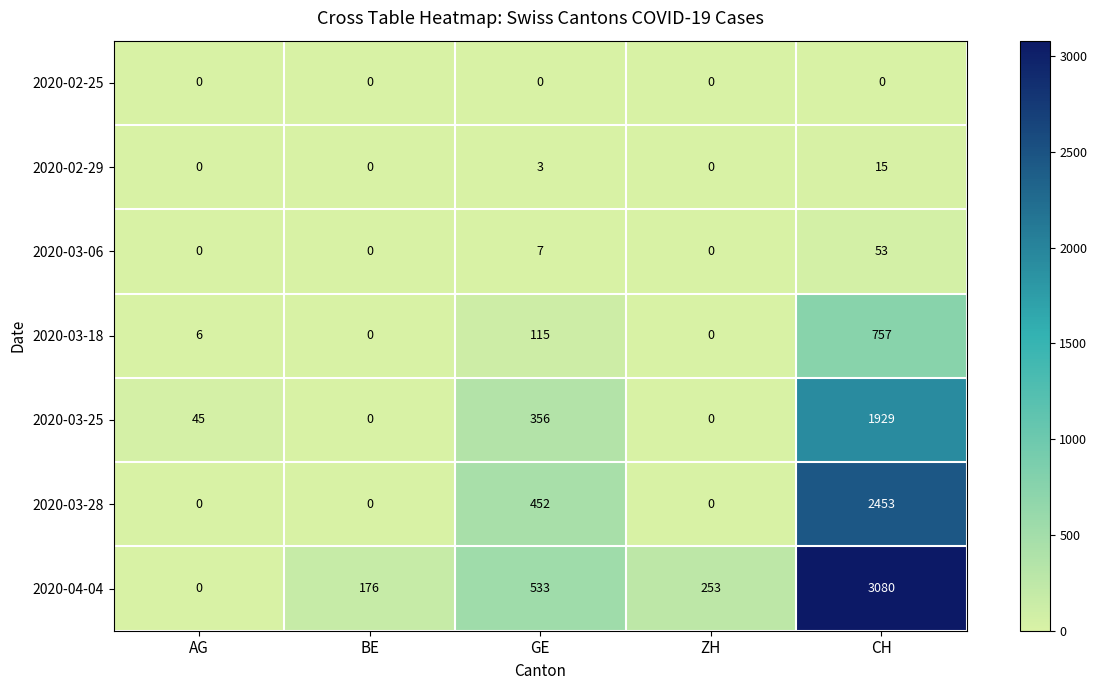

Which label corresponds to the largest value in the chart?

CH